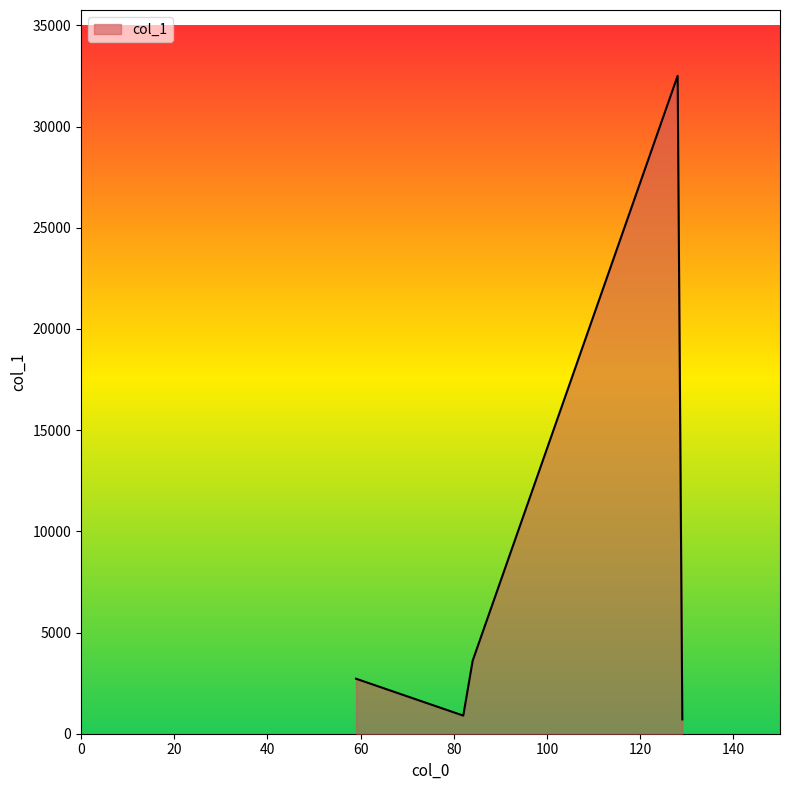

What is the difference between the maximum and minimum values?

31802.0